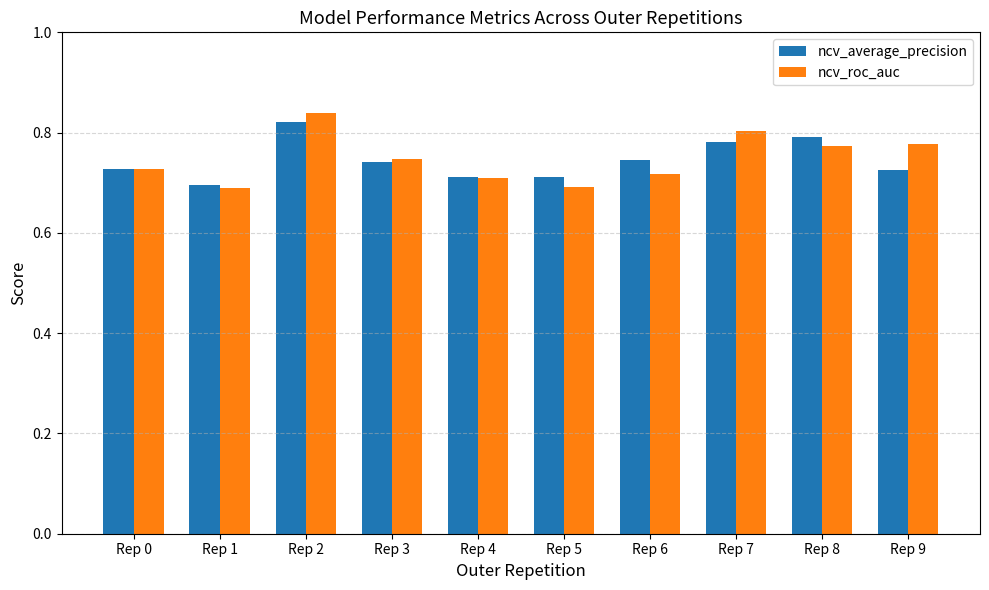

How many ncv_average_precision values are between 0 and 1?

10